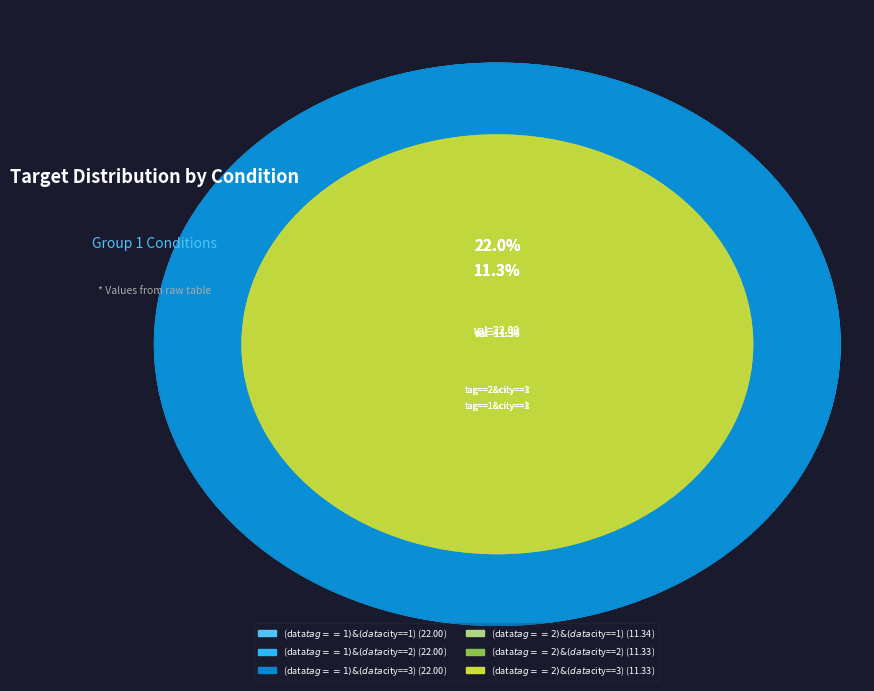

To the nearest percent, what is the difference between the largest and smallest slice percentages?

11%